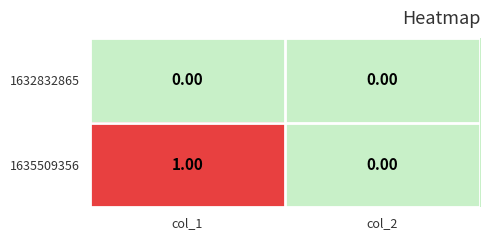

Rank the series by their maximum value, from lowest to highest.

1632832865, 1635509356